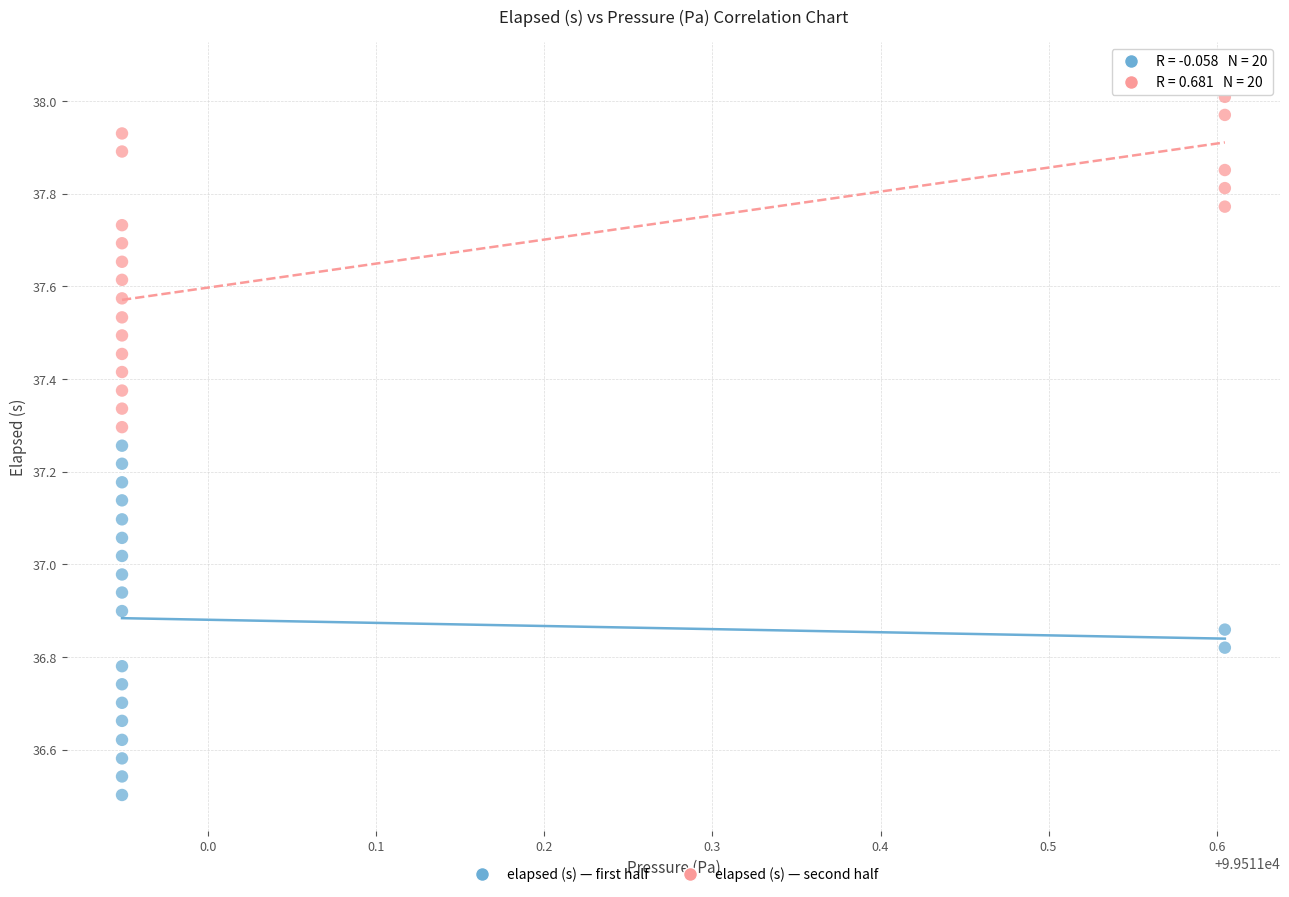

What are all the series names shown in the legend?

elapsed (s) — first half, elapsed (s) — second half